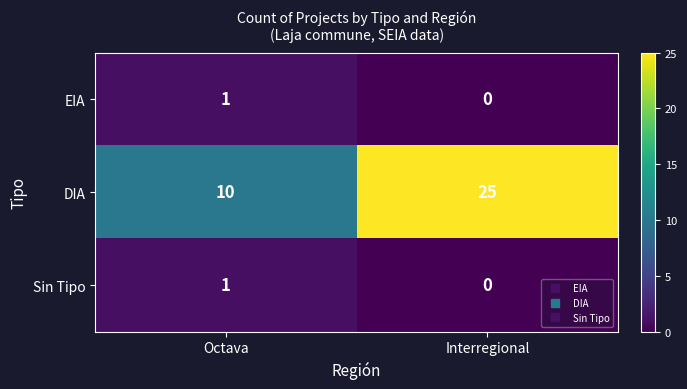

What is the total value across all series at Interregional?

25